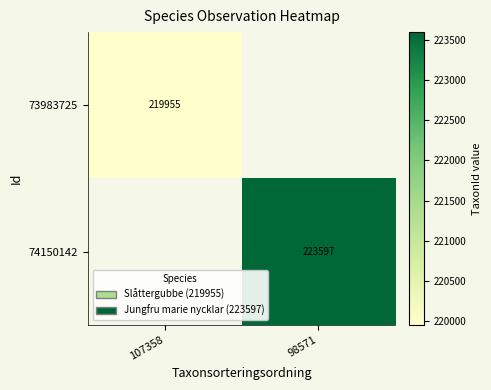

Is it true that 74150142 equals 398068.1 at 98571?

False